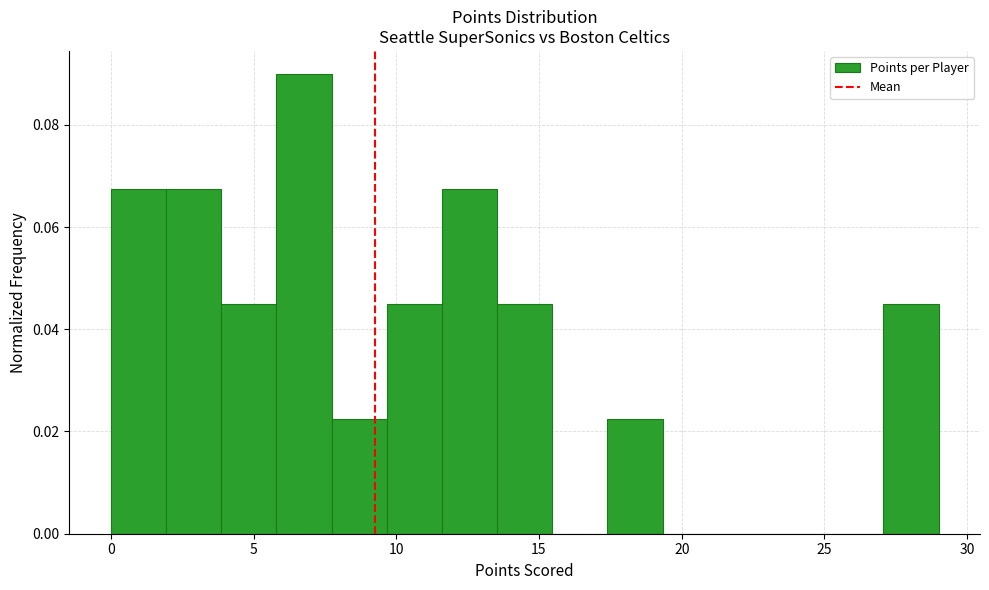

Read against the x-axis, roughly where is the centre of the tallest bar?

7.0